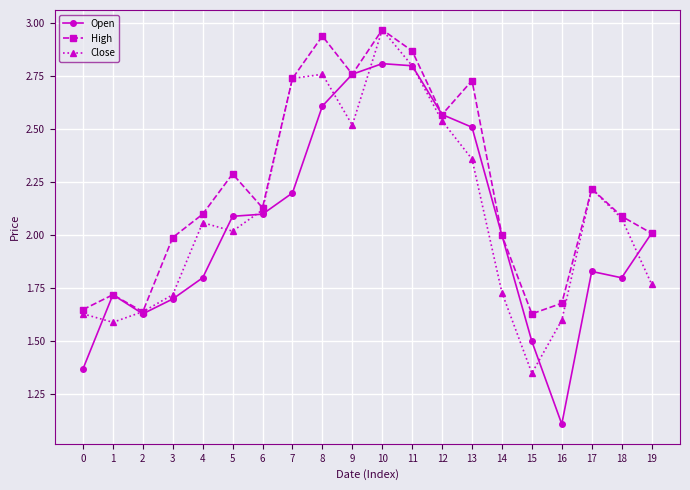

True or false: High has more than 1 points higher than both neighbors.

True